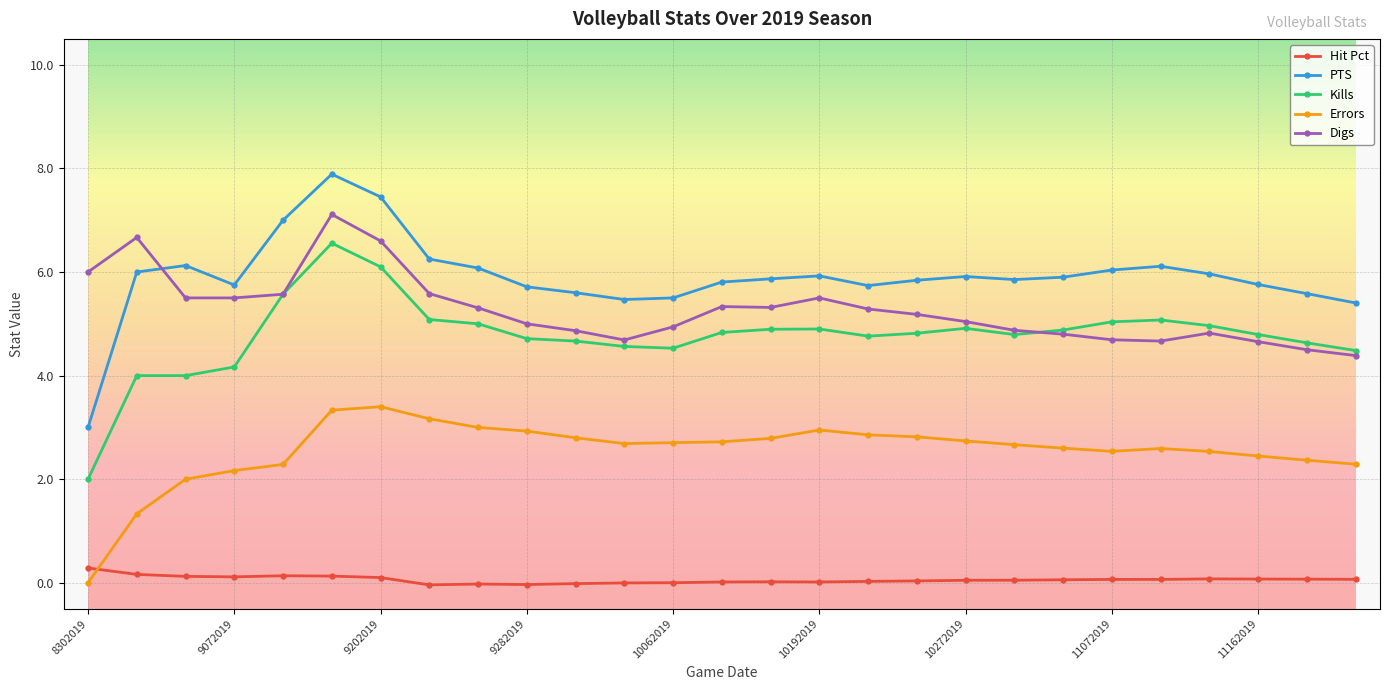

Which series has the widest spread of values?

PTS